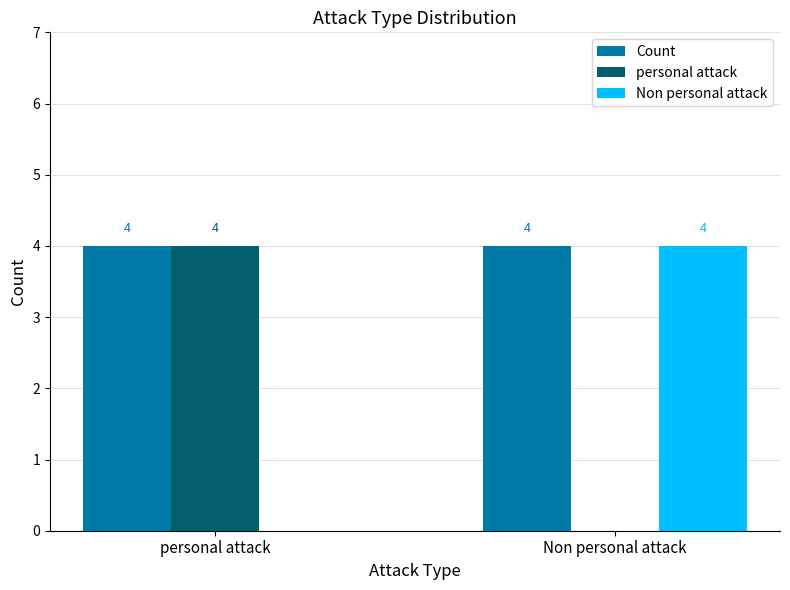

Is the value of Non personal attack at personal attack greater than the value of Count at Non personal attack?

No